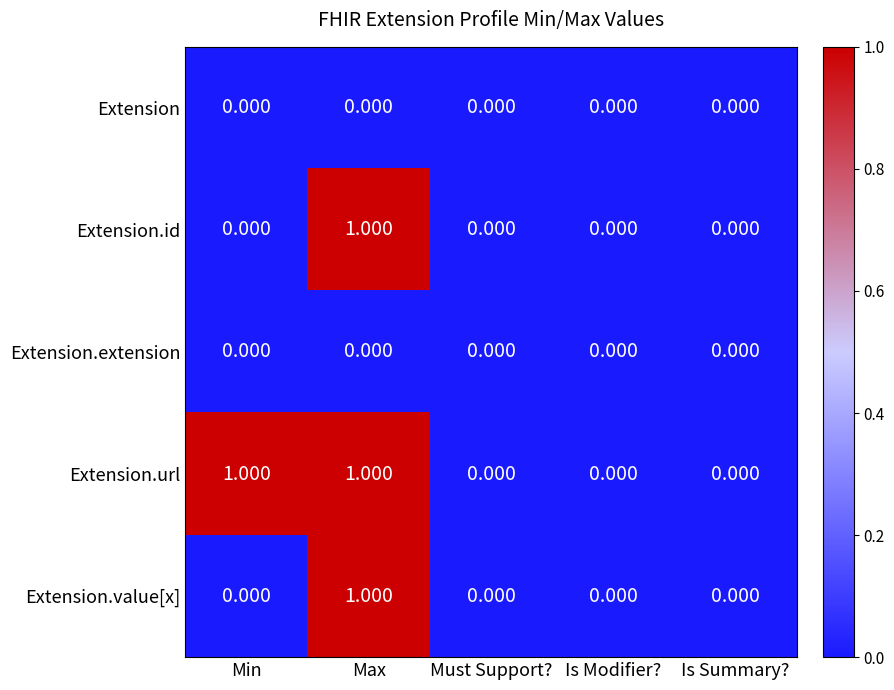

At which category is the sum across all series the highest?

Max